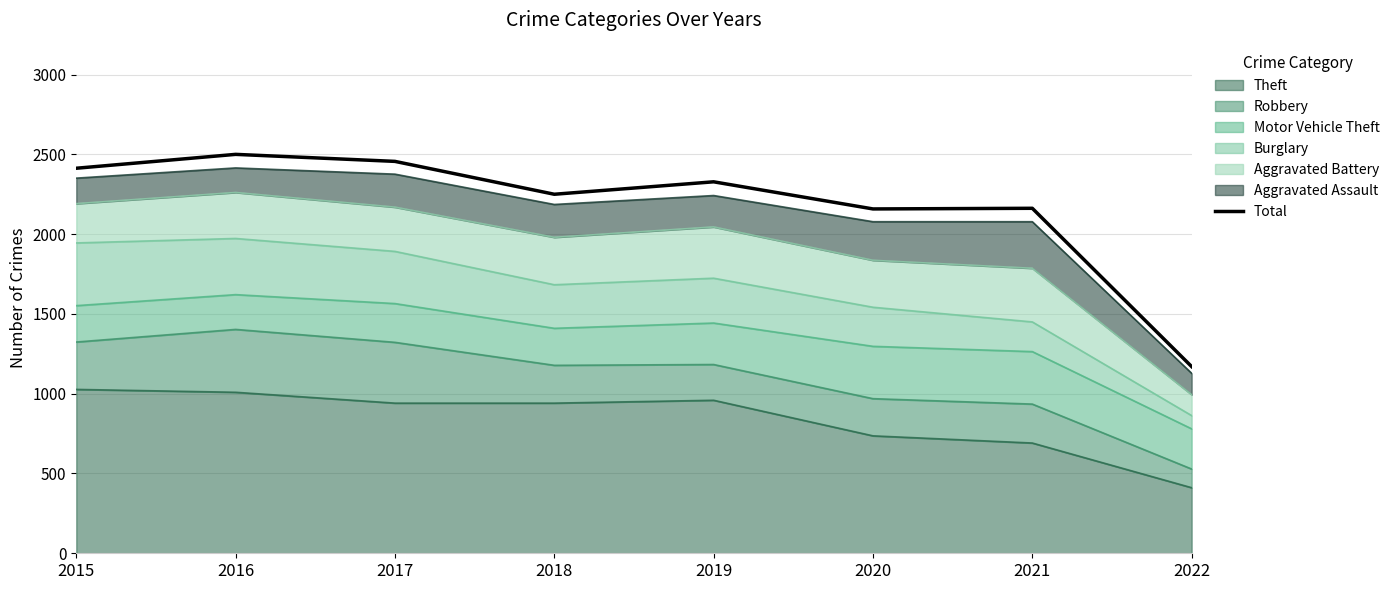

Reading left to right, what are all the values shown in this chart?

2015=2413	2016=2500	2017=2456	2018=2250	2019=2328	2020=2158	2021=2162	2022=1170